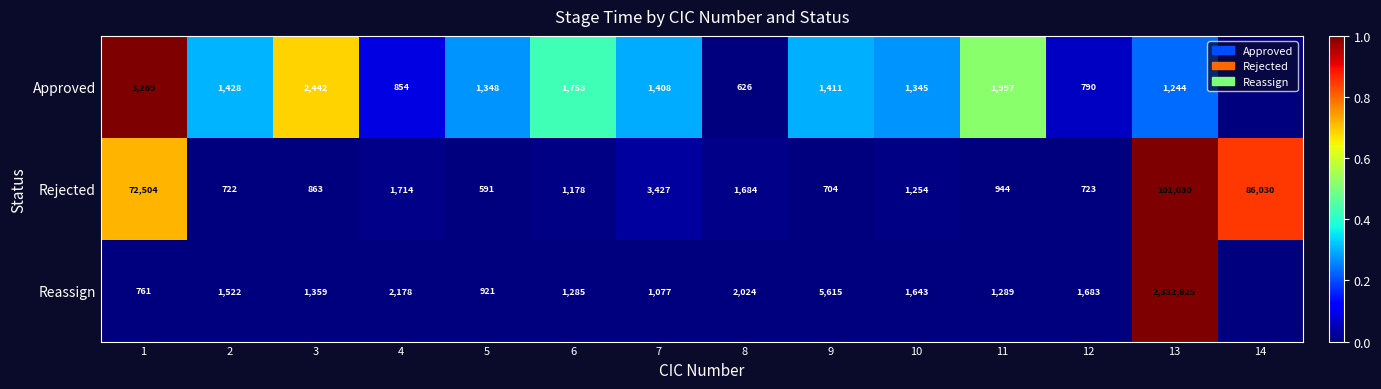

Which has a higher value, 9 or 3?

3